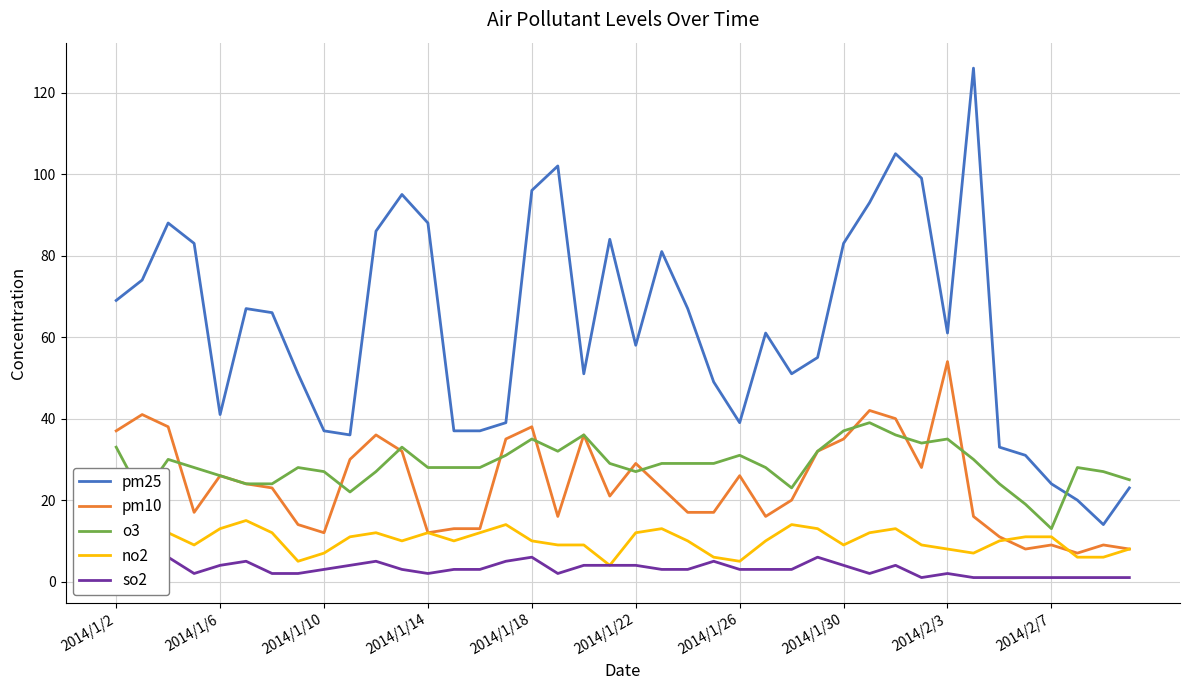

What position from the left is 15?

16